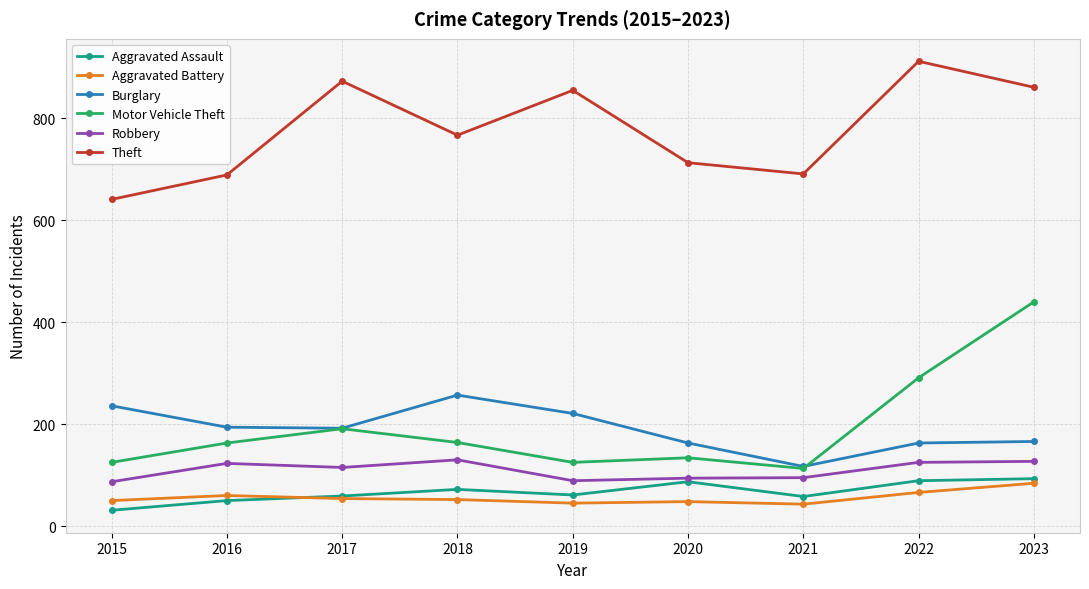

What is the average value of the Aggravated Assault series?

67